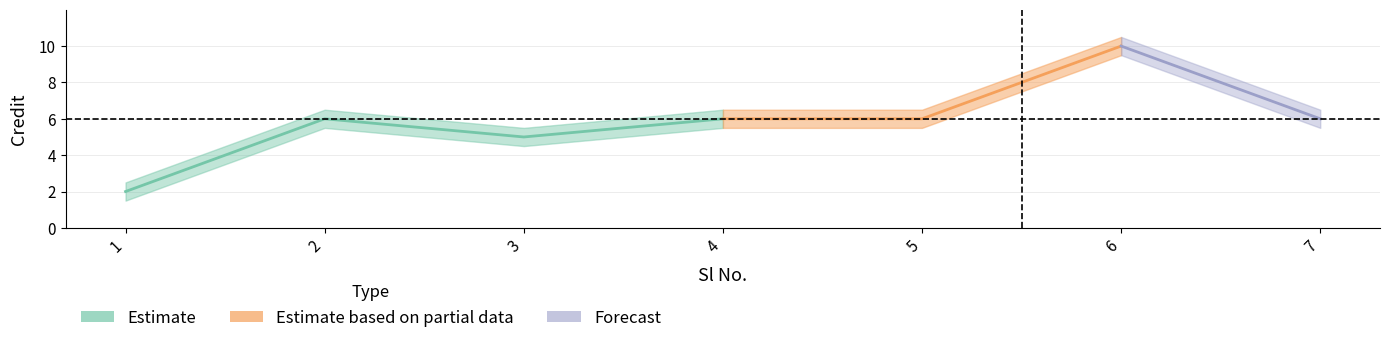

Which category has the highest value across all series?

6